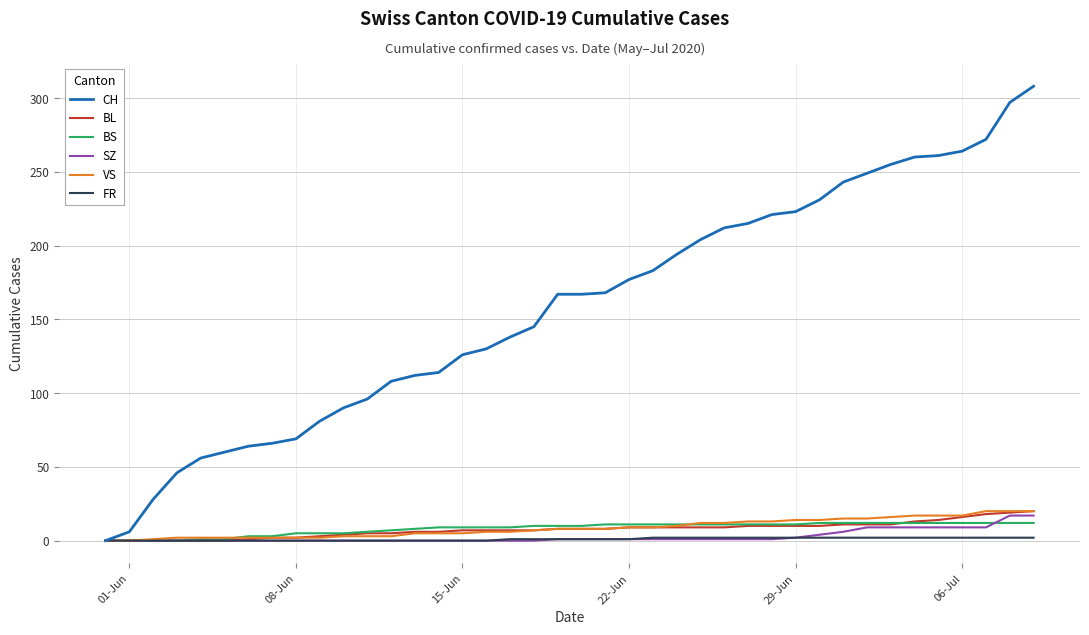

What is the greatest value displayed?

308